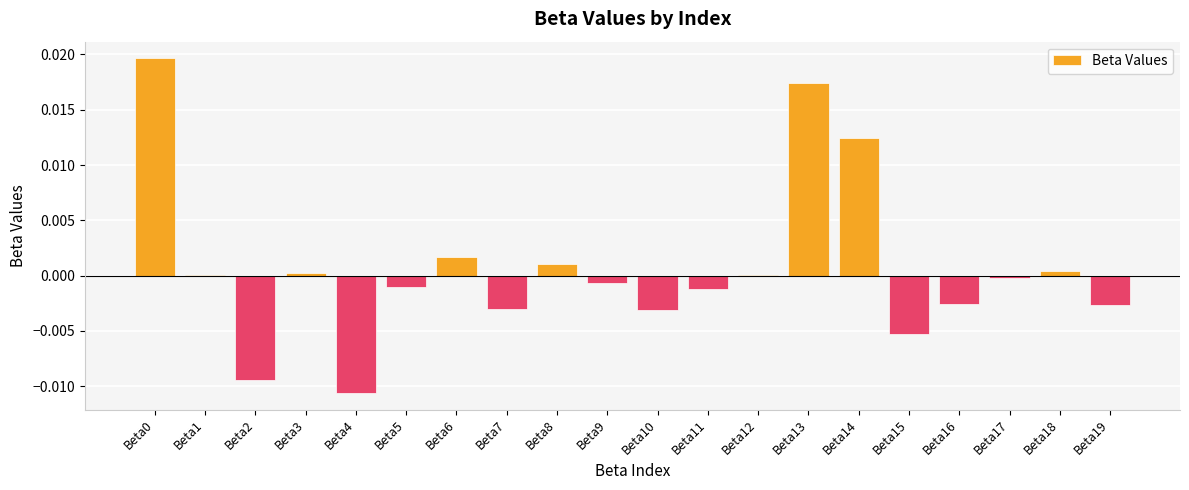

Is it true that the value at Beta5 is -0.0?

True